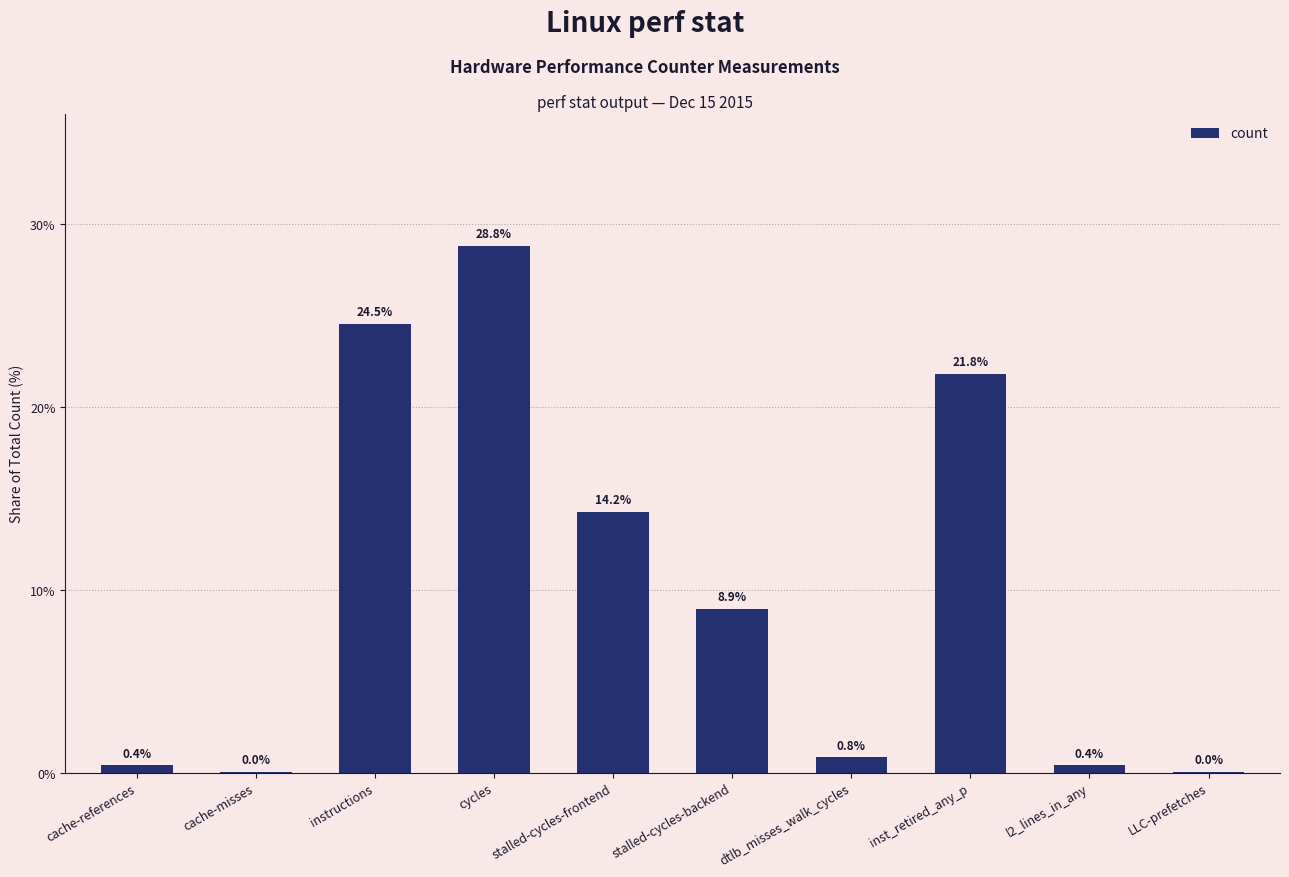

Where is the data nearest to the value 14?

stalled-cycles-frontend